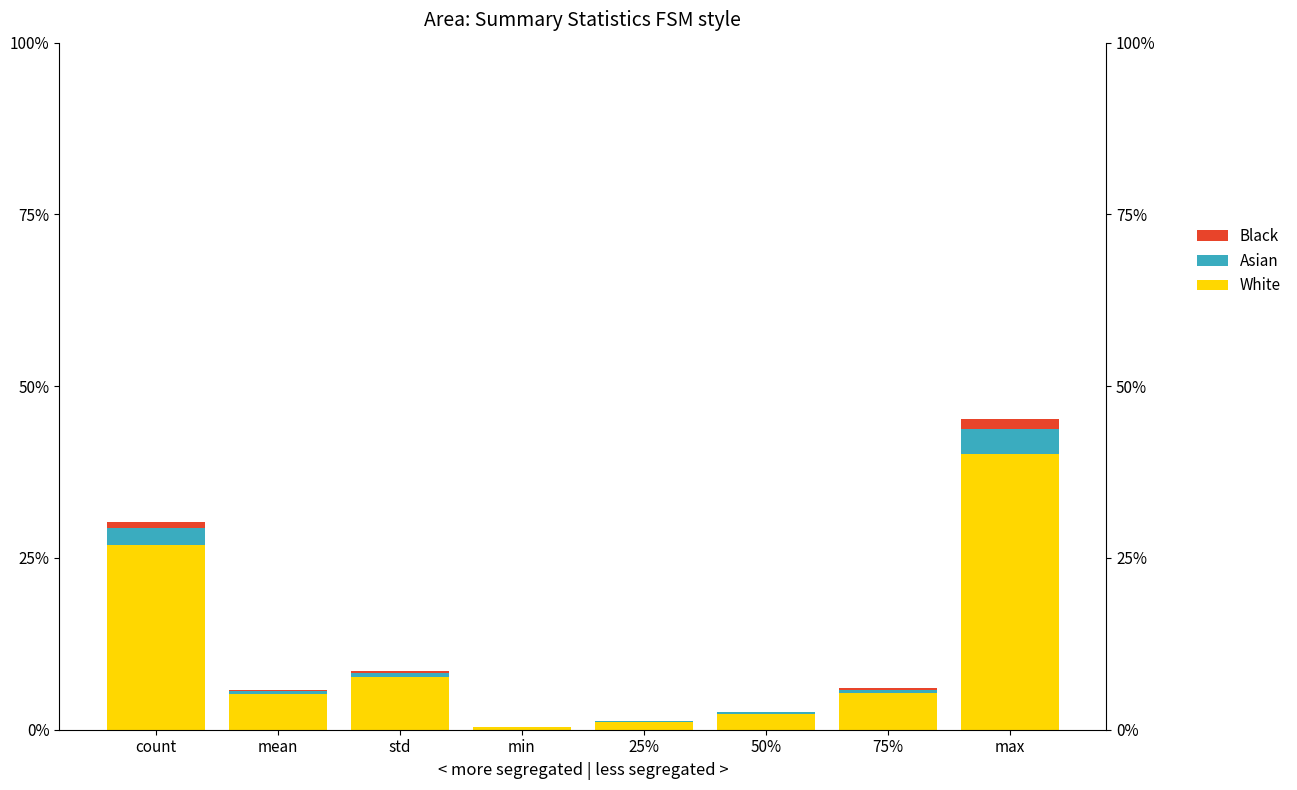

At which category is the sum across all series the highest?

max